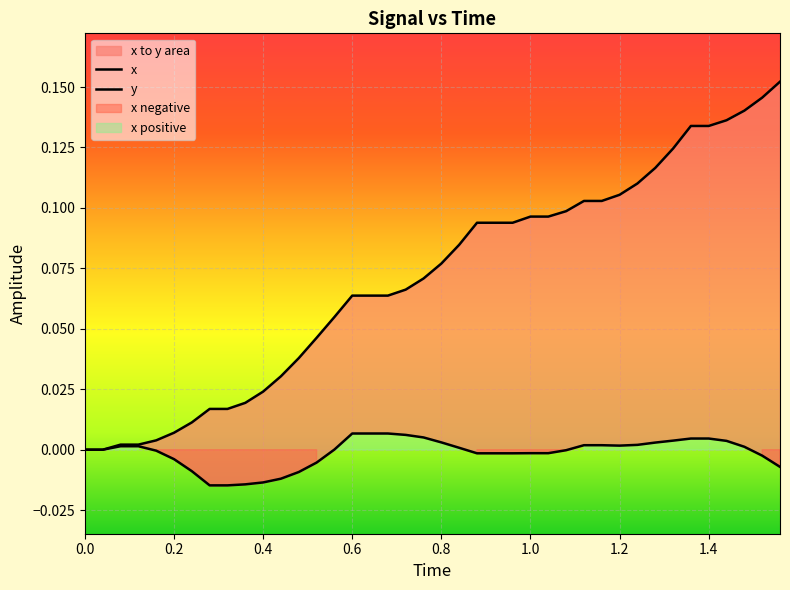

What is the value of the y point at the 28th from the left?

0.1